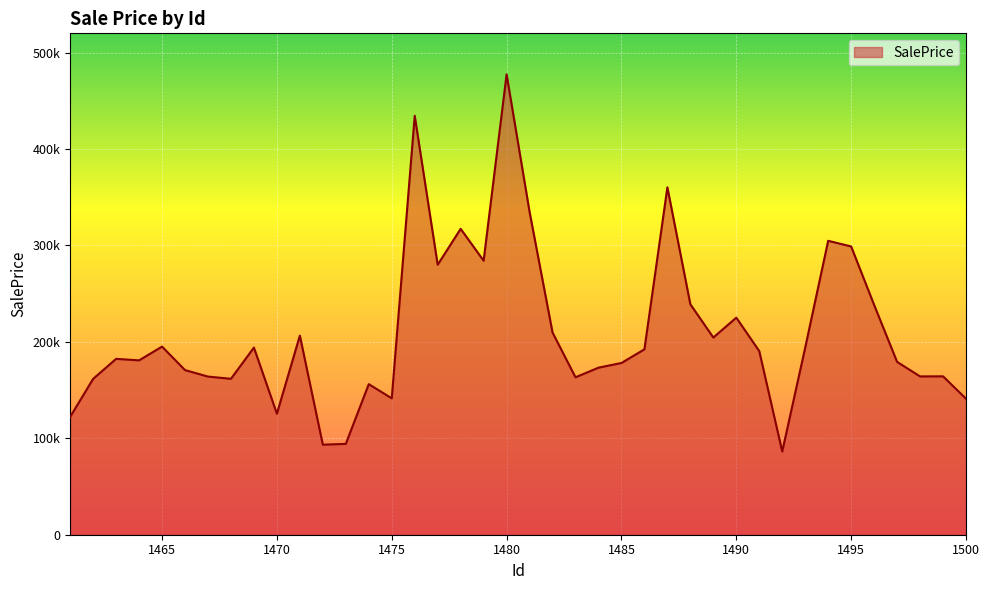

Where does the data first go above 190422?

1465